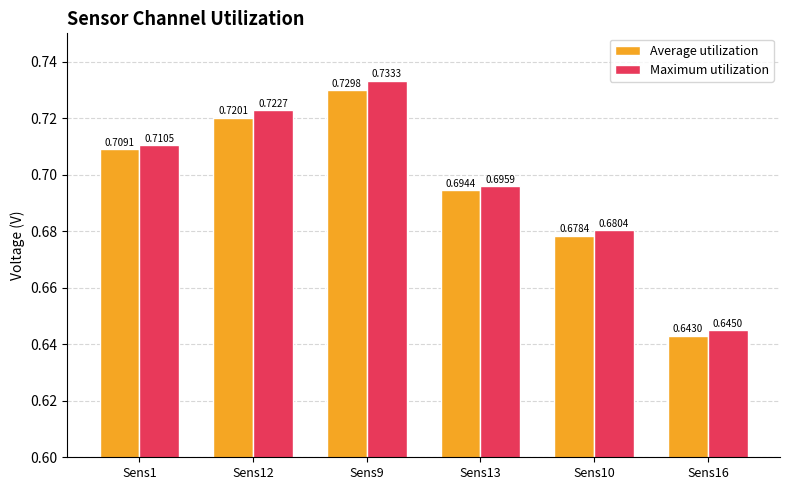

What is the difference between the second highest and minimum values in the Average utilization series?

0.1